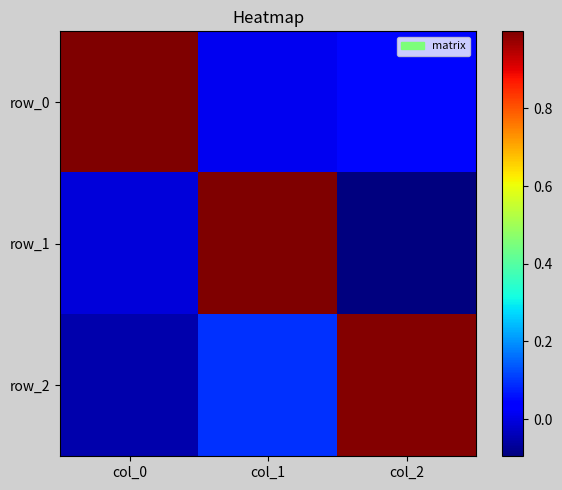

What is the difference between the second highest and minimum values in the row_2 series?

0.1